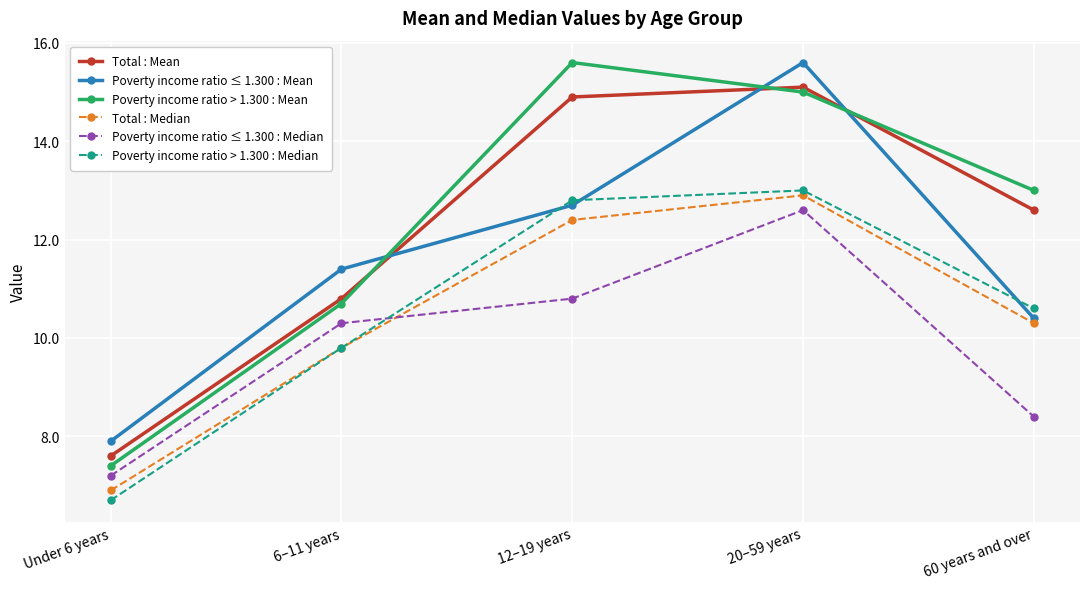

Rank the categories by Poverty income ratio > 1.300 : Median value from highest to lowest.

20–59 years, 12–19 years, 60 years and over, 6–11 years, Under 6 years